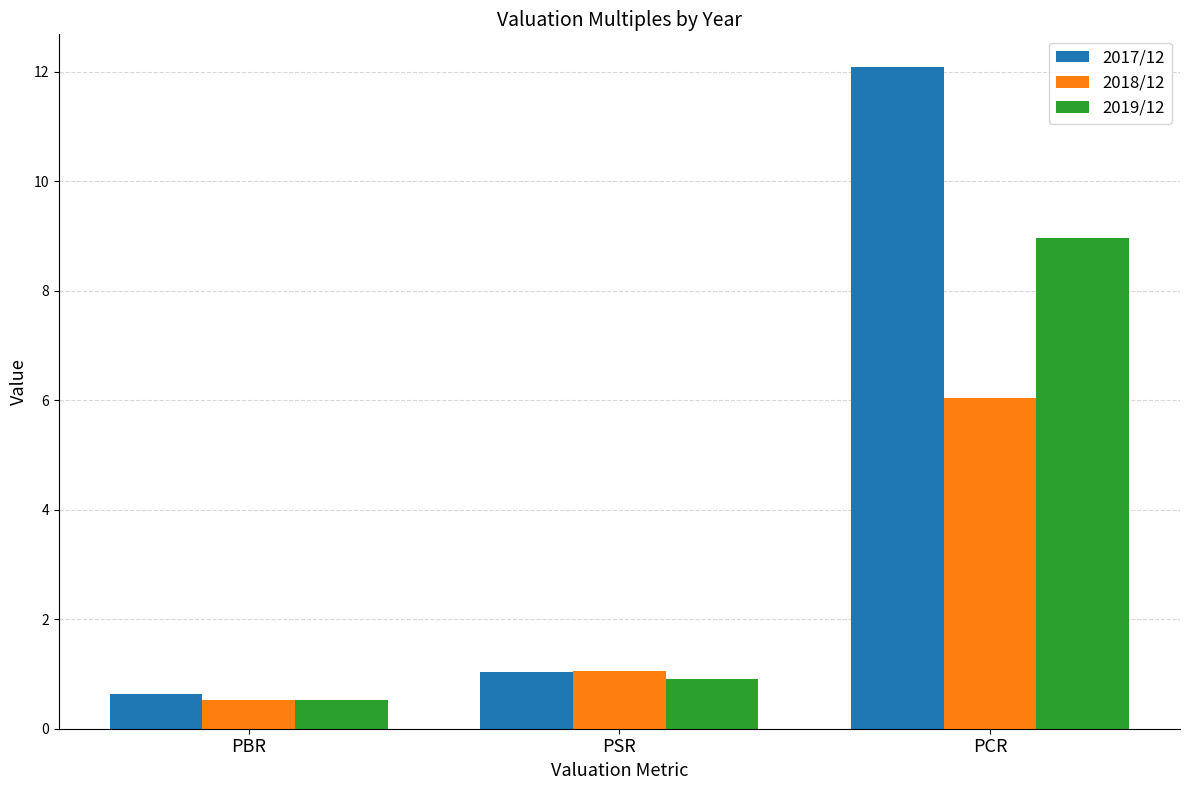

What are all the series names shown in the legend?

2017/12, 2018/12, 2019/12